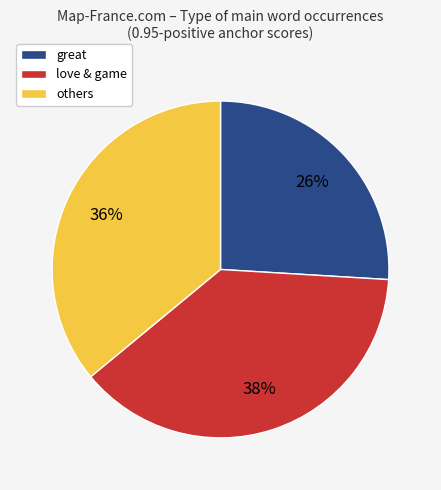

How many segments does this pie chart have?

3